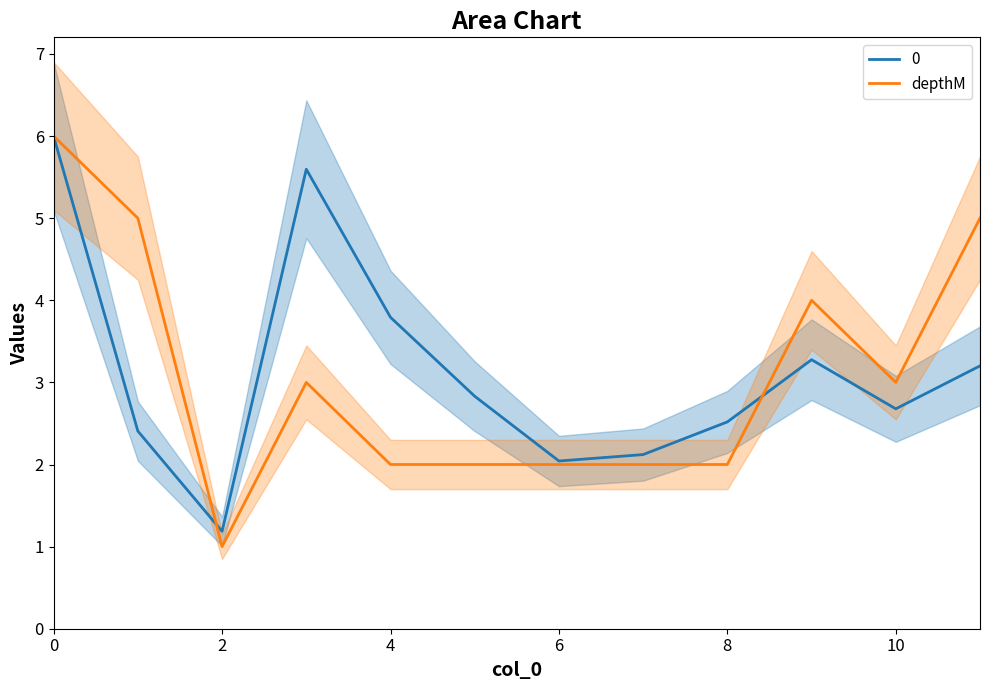

What is the maximum value for 0?

6.0